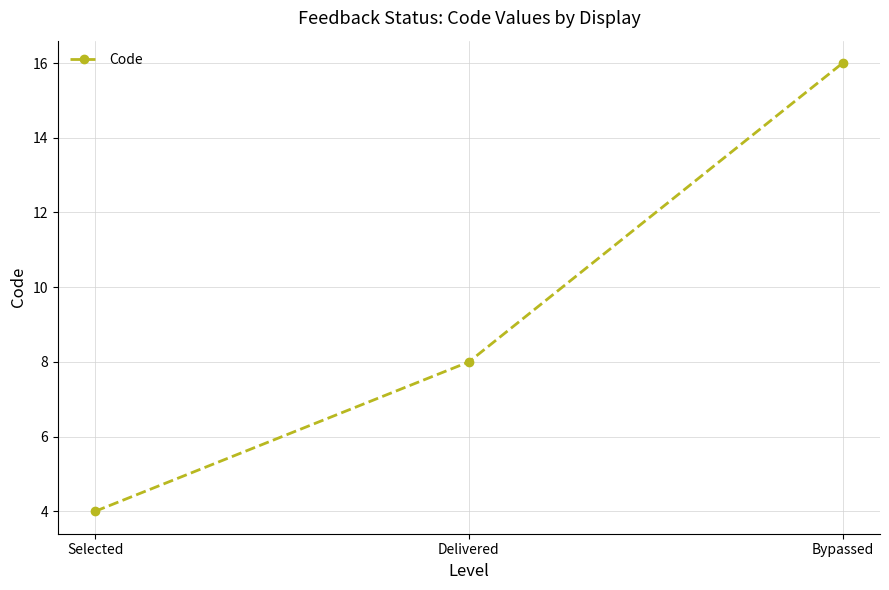

List the labels in order of value, smallest first.

Selected, Delivered, Bypassed